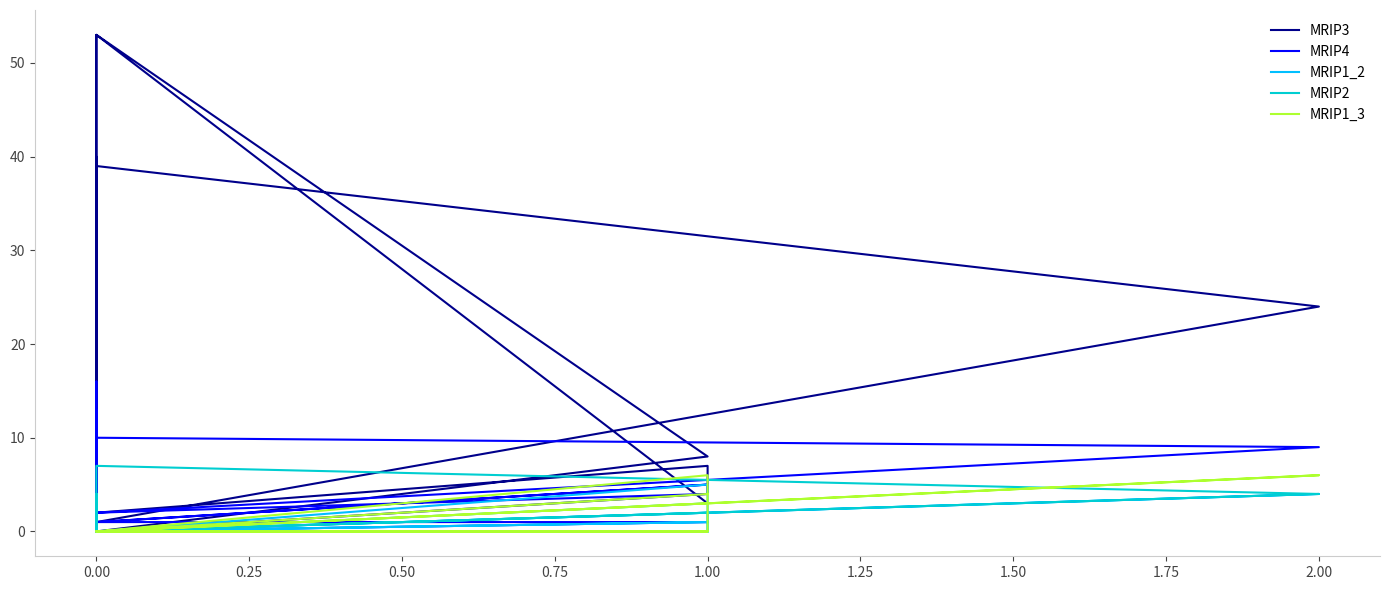

True or false: MRIP1_3 has more than 1 interior local peaks.

True